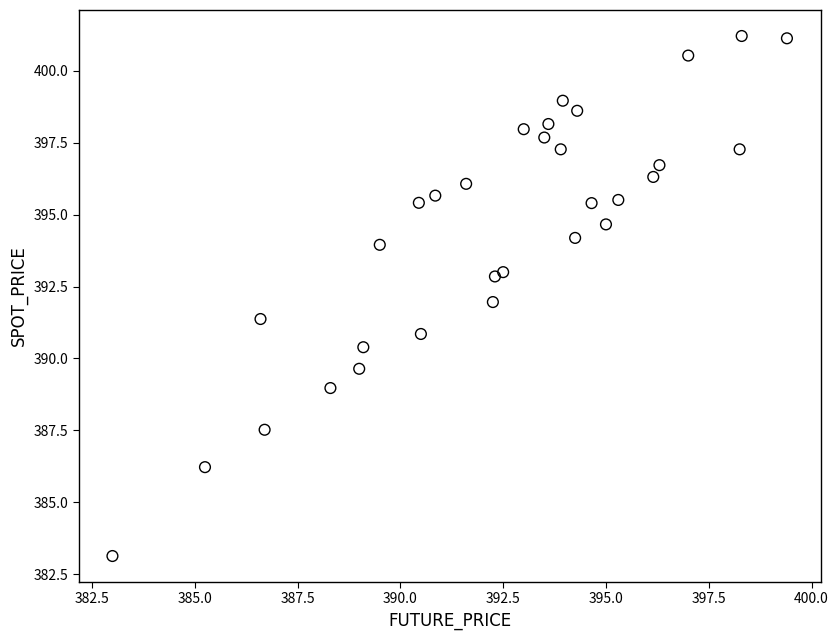

What is the range of X values (max minus min)?

16.4